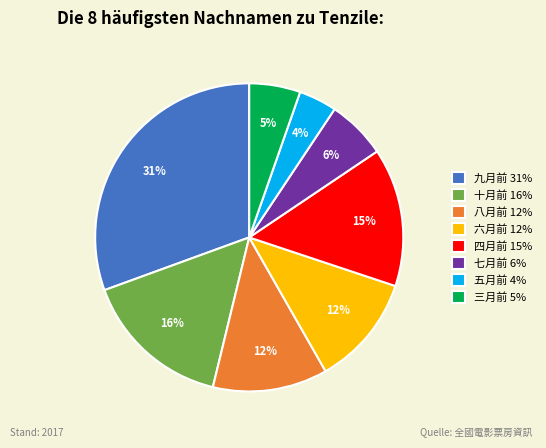

To the nearest percent, what portion does 三月前 5% represent?

5%